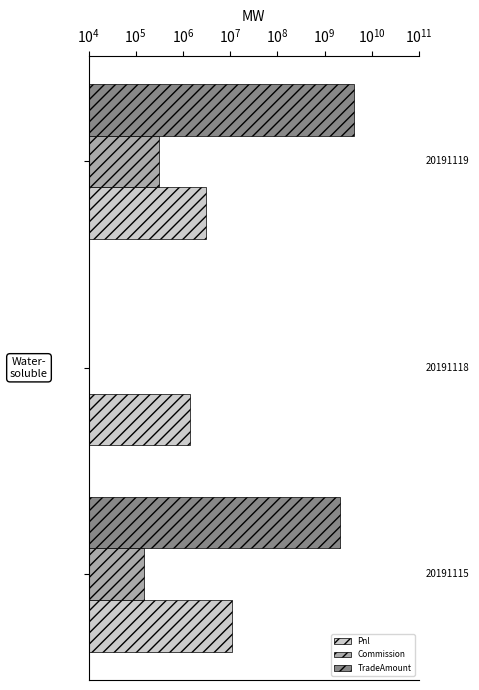

How many groups of bars are there?

3